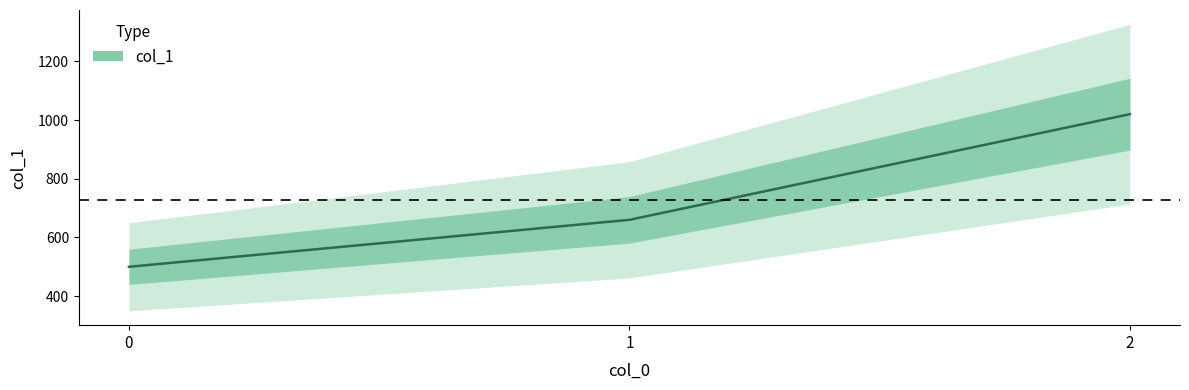

What is the difference between the values at 2 and 1?

360